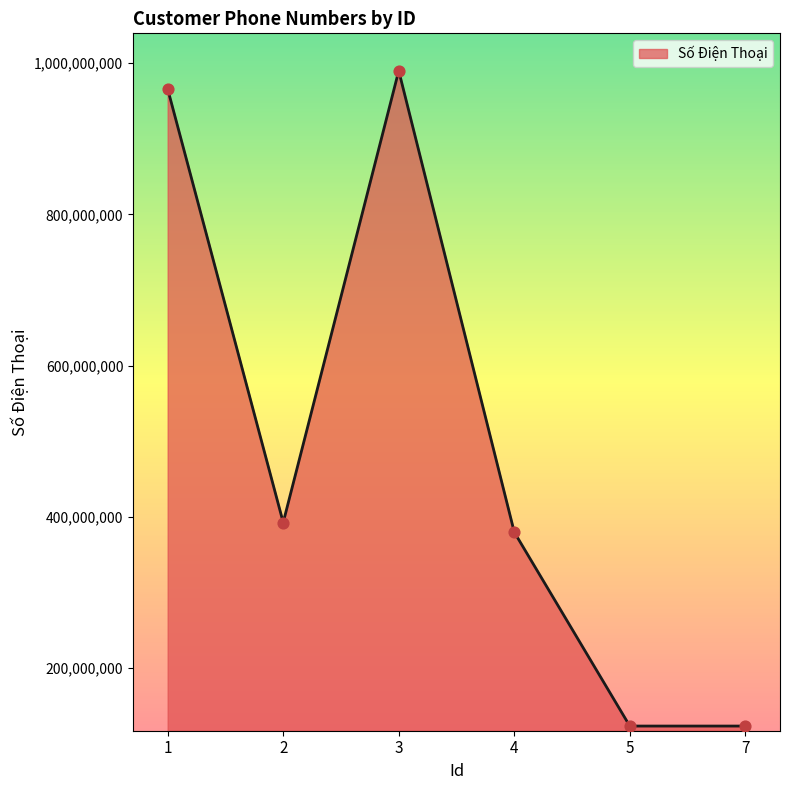

Which has a higher value, 2 or 5?

2